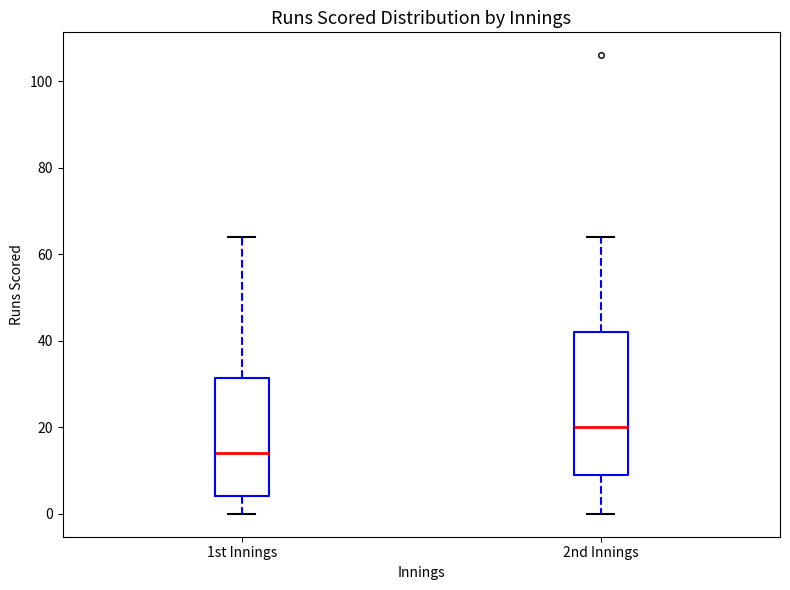

Reading left to right, read every box against the y-axis: the position of its median line, the range the box covers, and the ends of its whiskers. The values are not printed on the chart, so give them approximately, as read against the axis.

1st Innings: median 14, box 4 to 32, whiskers 0 to 64
2nd Innings: median 20, box 10 to 42, whiskers 0 to 64